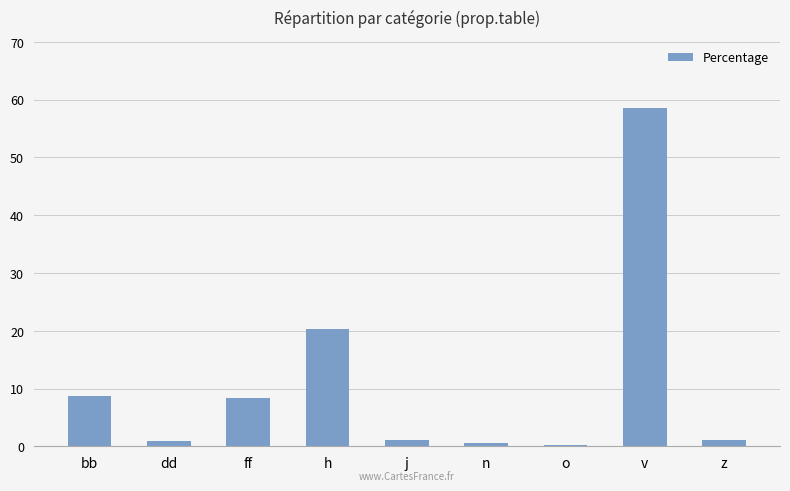

What is the label of the 3rd bar from the right?

o